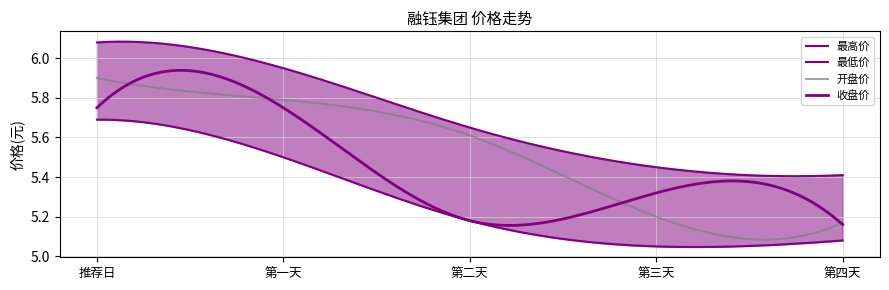

List the labels in order of 收盘价 value, largest first.

推荐日, 第一天, 第三天, 第二天, 第四天